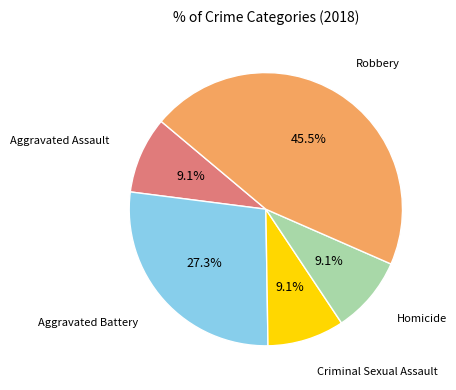

Count the number of slices in the pie.

5